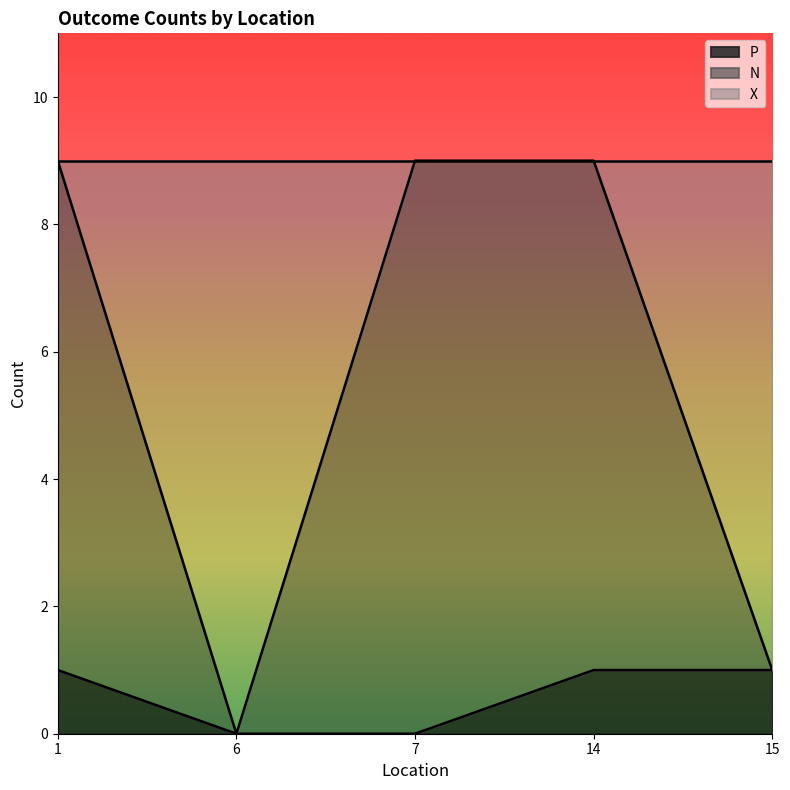

What is the total value across all series at 14?

9